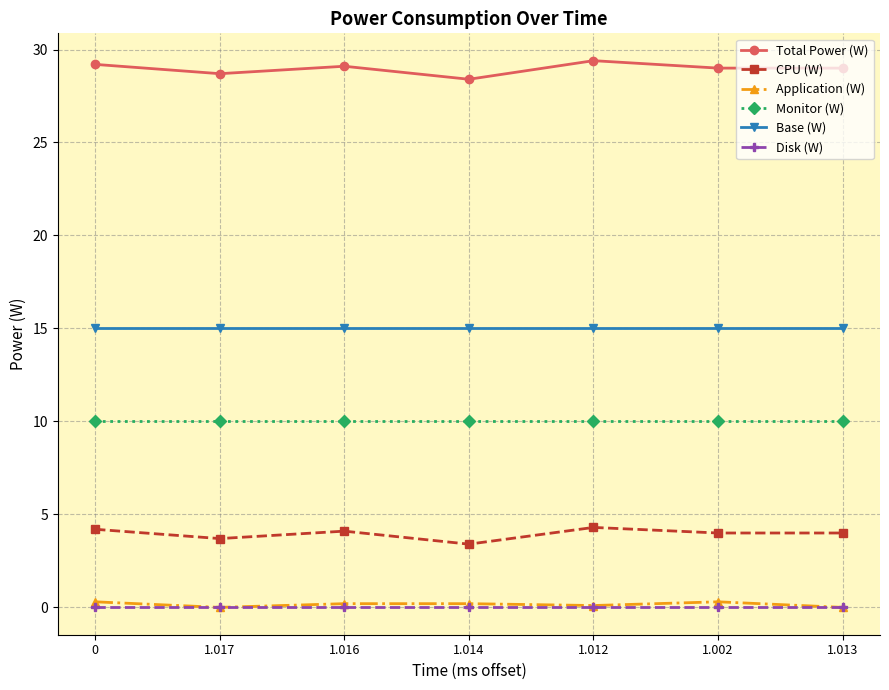

What is the difference between the maximum and minimum values in the Application (W) series?

0.3